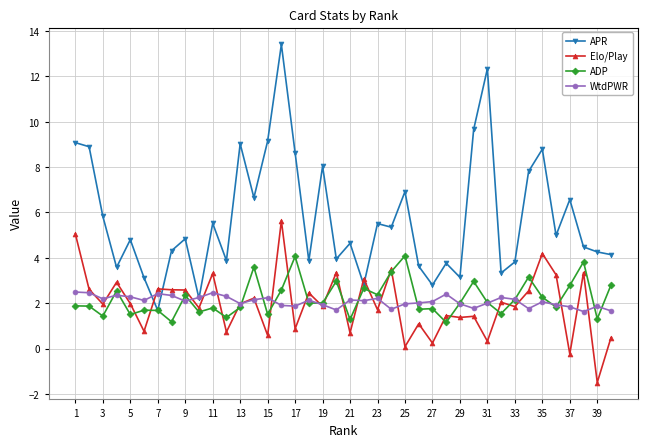

What is the smallest value displayed?

-1.5